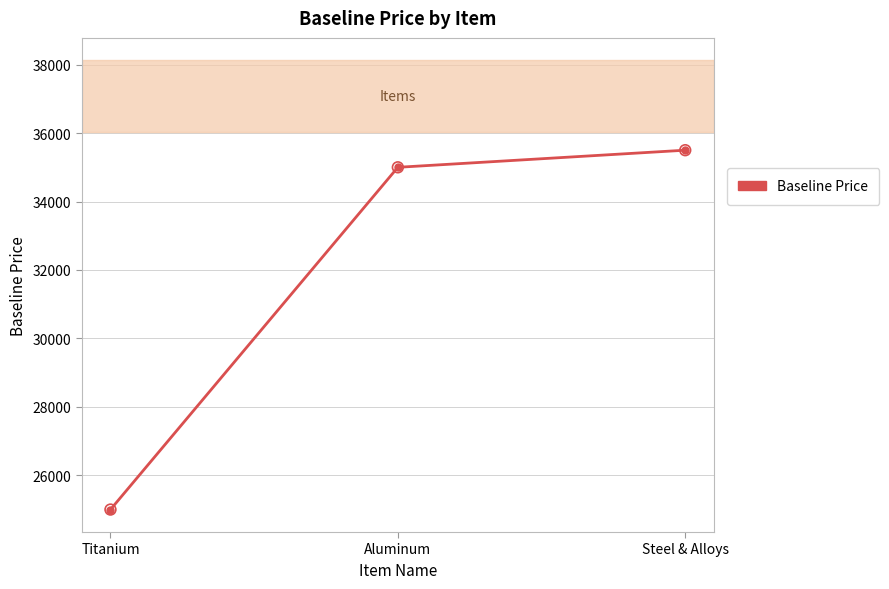

Approximately how many times larger is the value at Titanium compared to Aluminum?

0.7